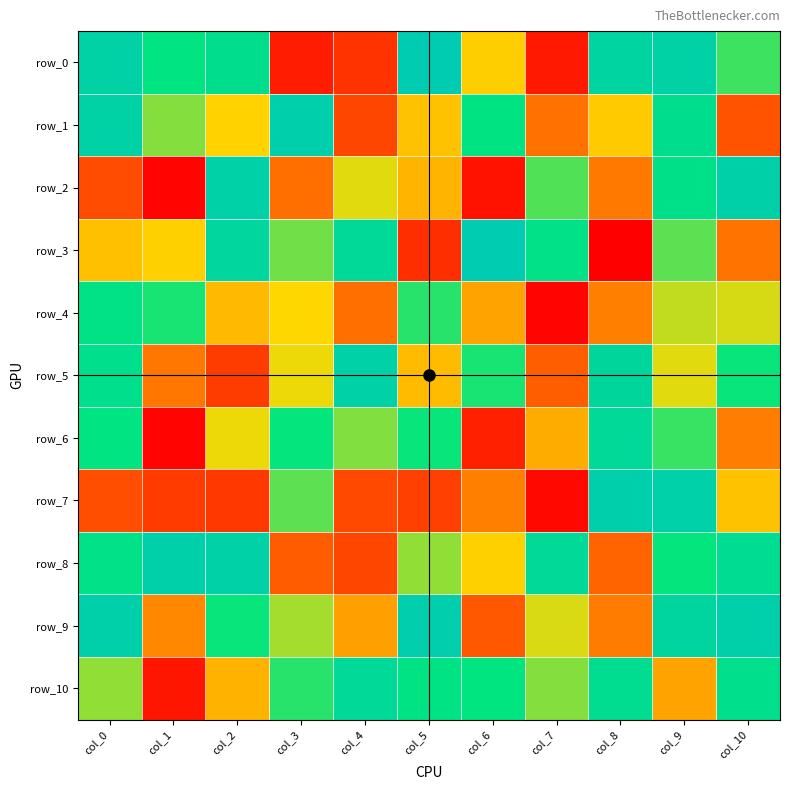

What is the difference between the highest and lowest values at col_8?

245